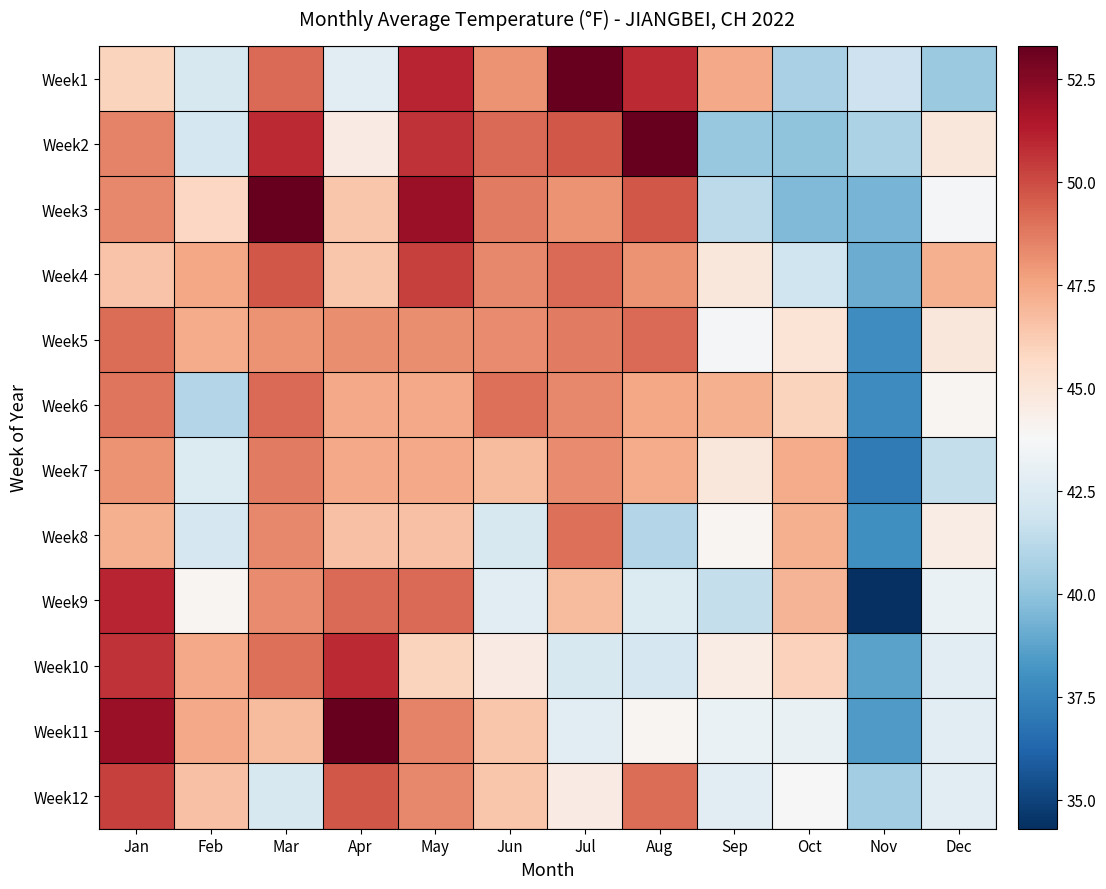

What is the spread (max minus min) of values at May?

6.1